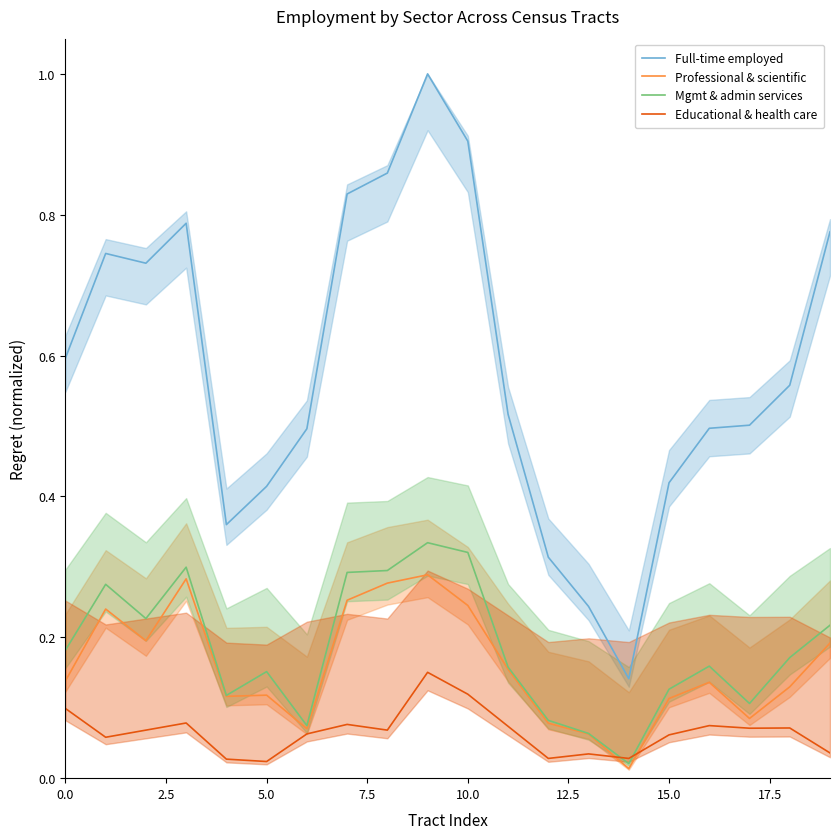

Is it true that Full-time employed equals 1.5 at 10.0?

False